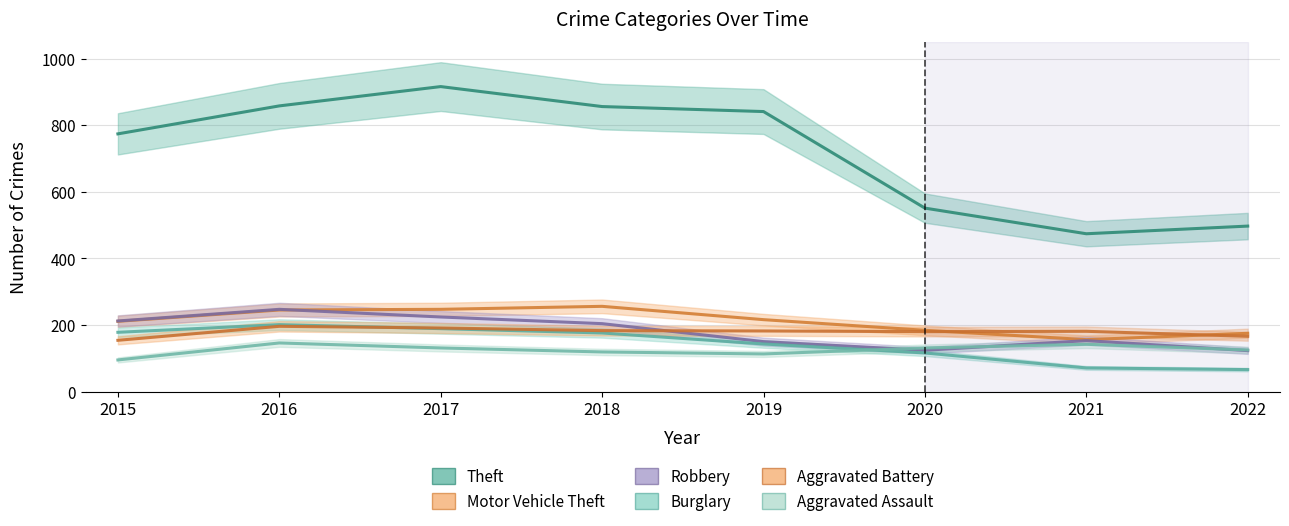

What is the sum of all Burglary values?

1140